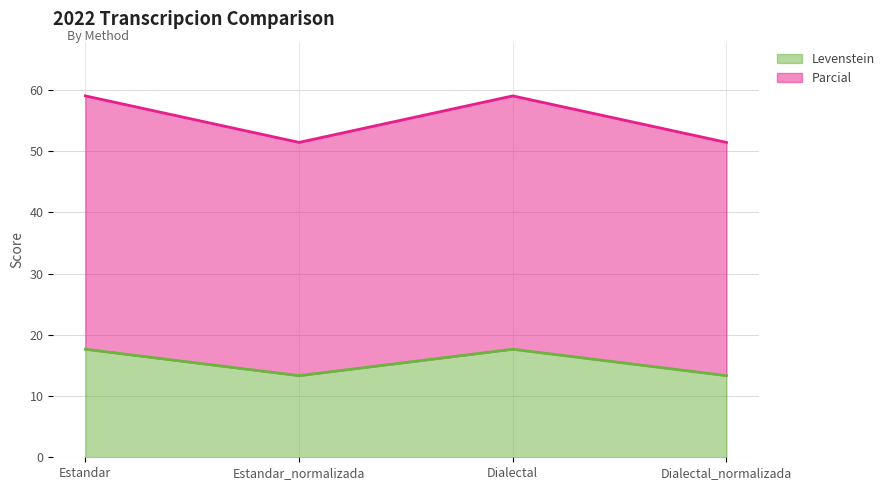

What is the sum of the Levenstein values at Estandar_normalizada and Dialectal_normalizada?

26.7